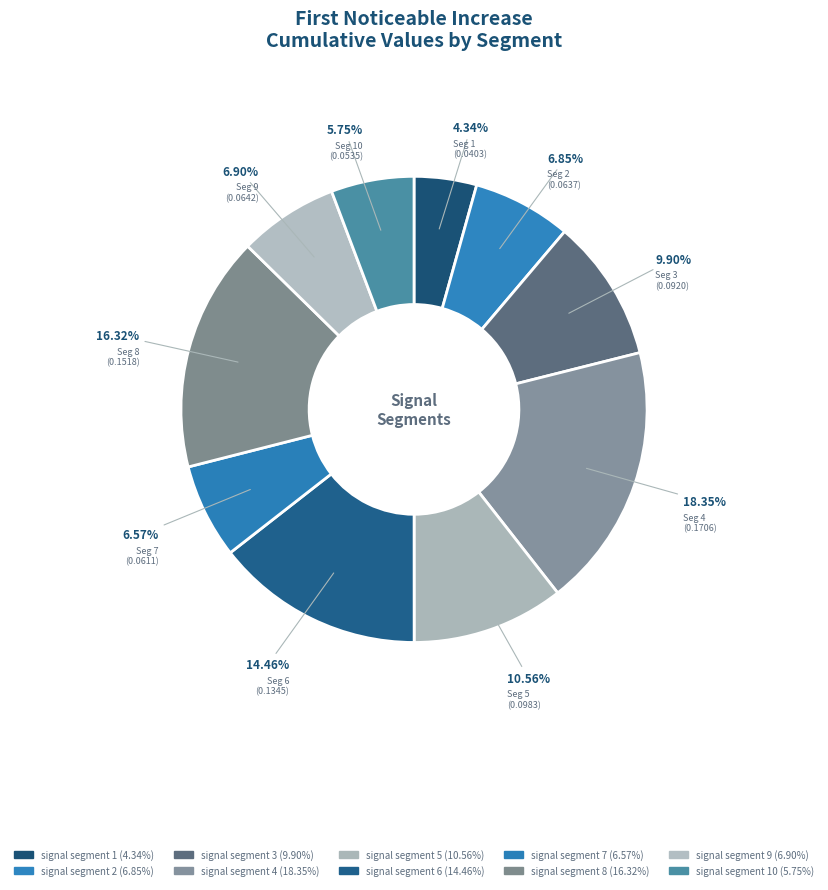

Which slice is the smallest?

signal segment 1